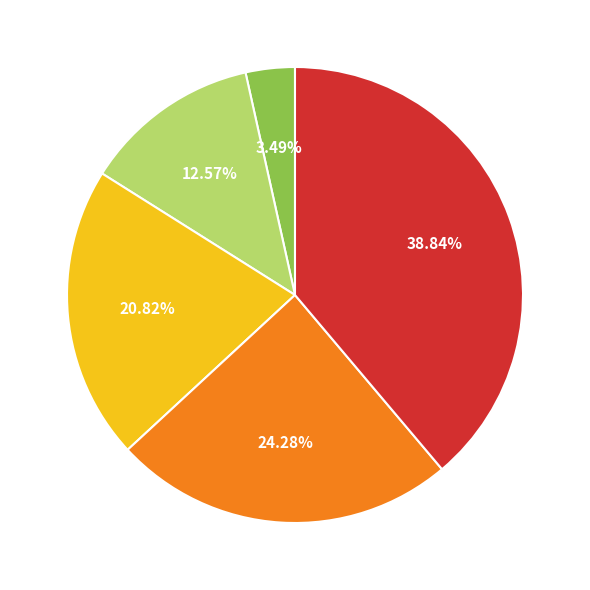

Is there any slice that represents more than half of the pie?

No